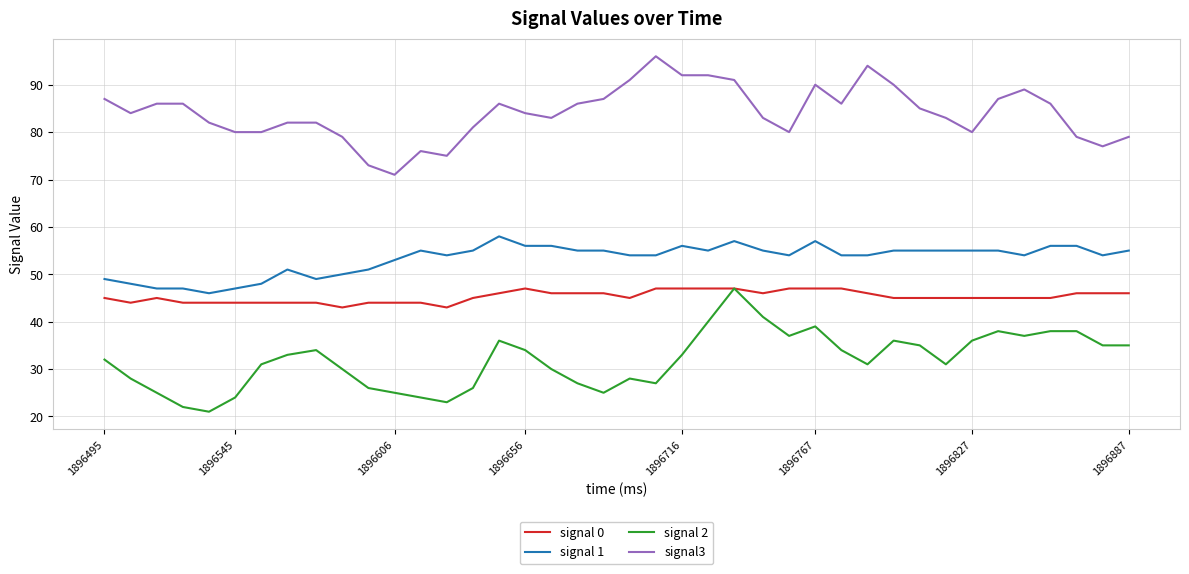

What is the difference between the maximum and minimum values in the signal 1 series?

12